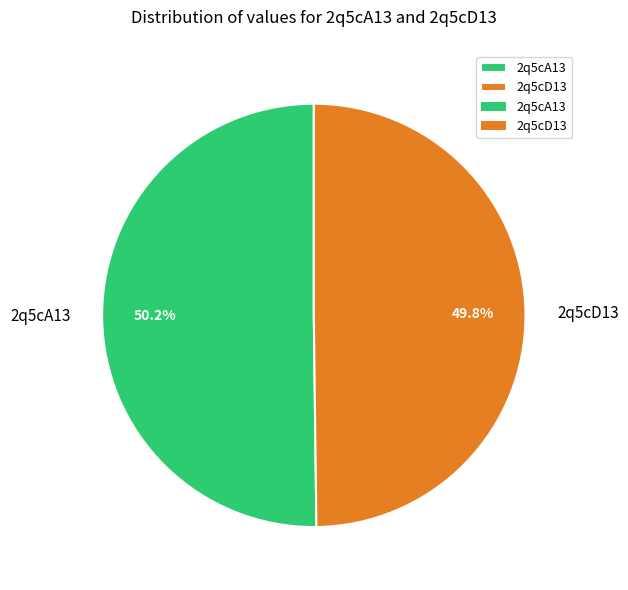

To the nearest percent, what is the combined percentage of 2q5cA13 and 2q5cD13?

100%